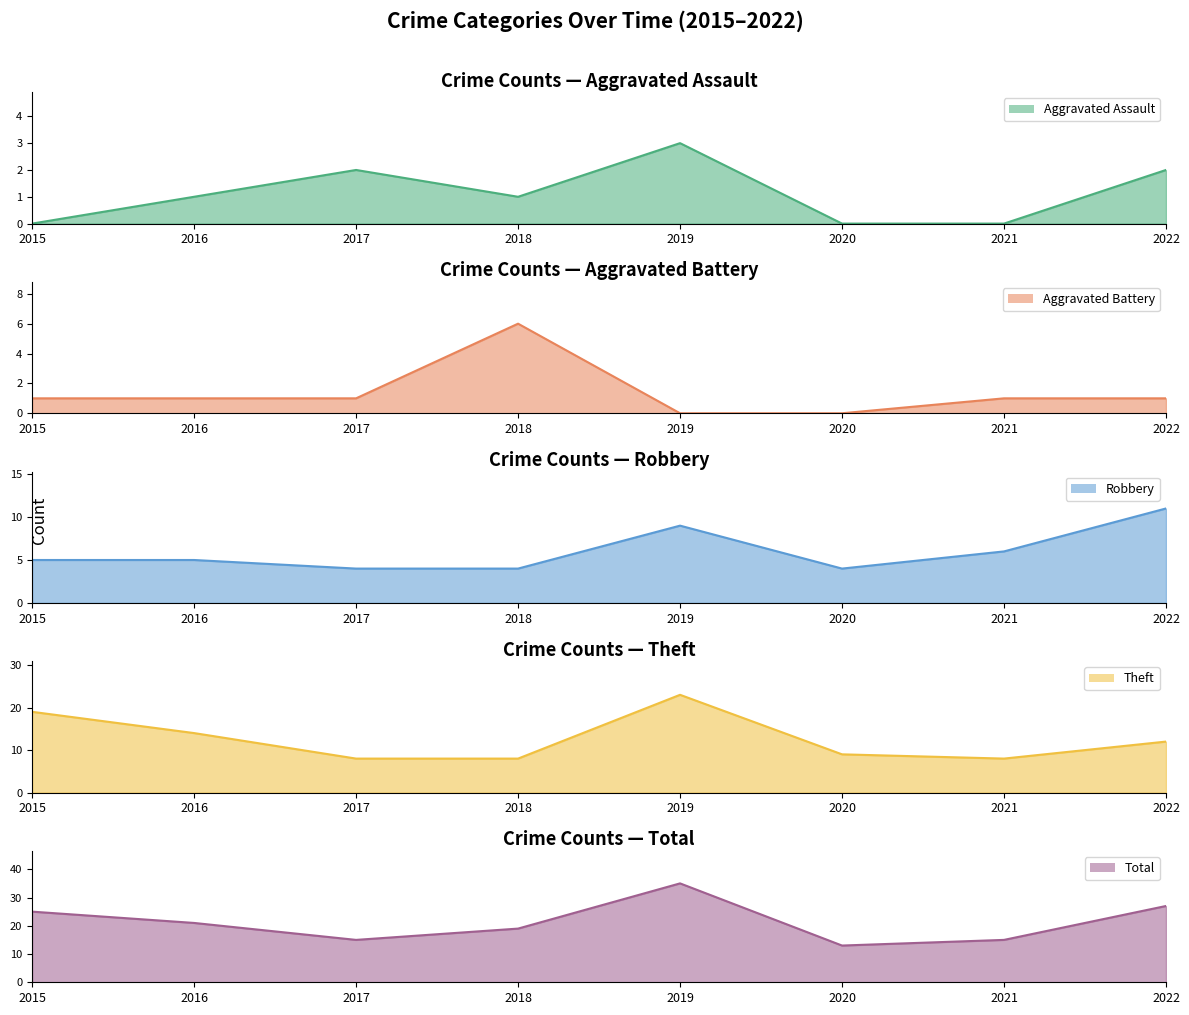

True or false: Robbery and Aggravated Assault cross at least once.

False